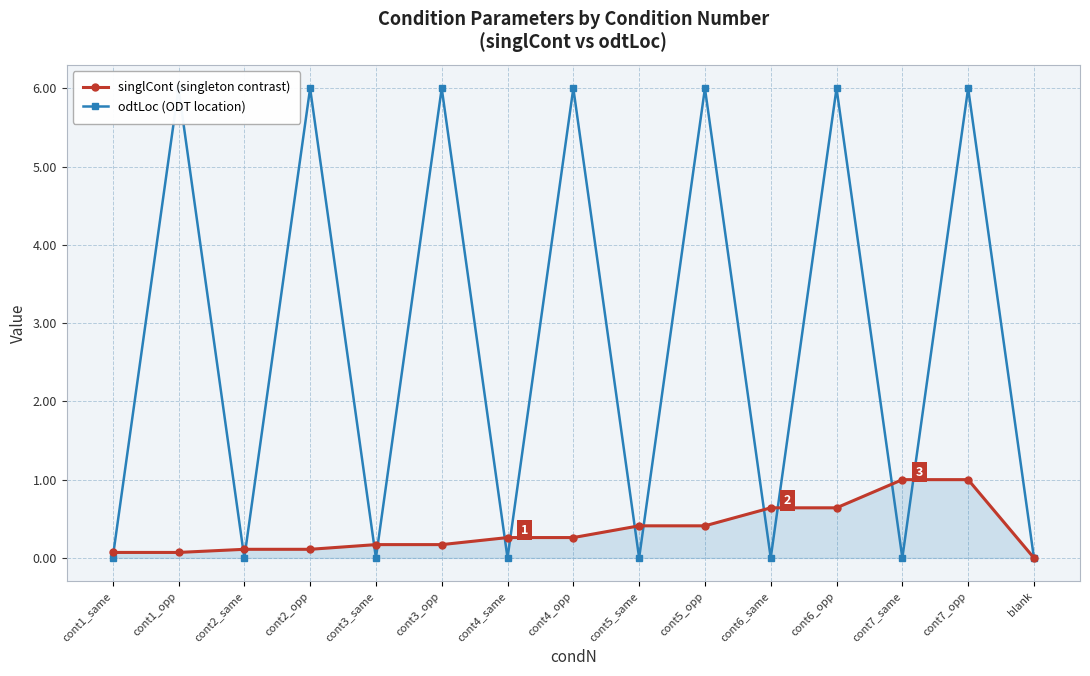

At which label is odtLoc (ODT location) closest to 3?

cont1_same